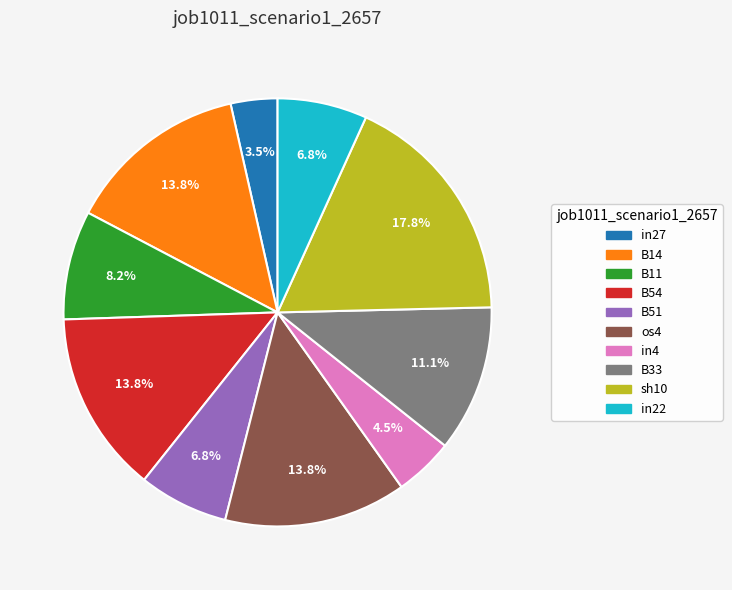

How many slices are in this pie chart?

10